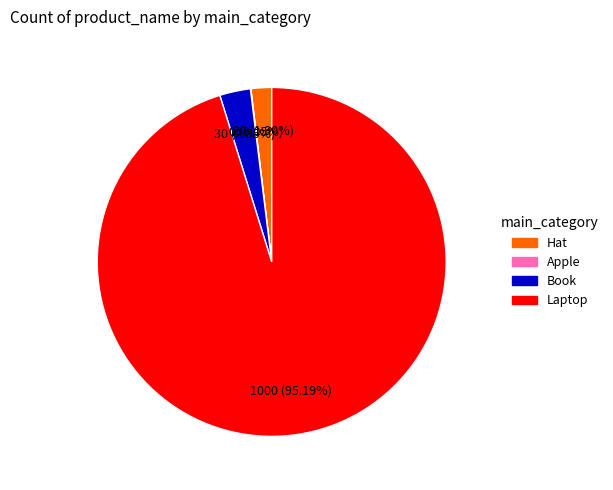

Which has a higher value, Book or Laptop?

Laptop